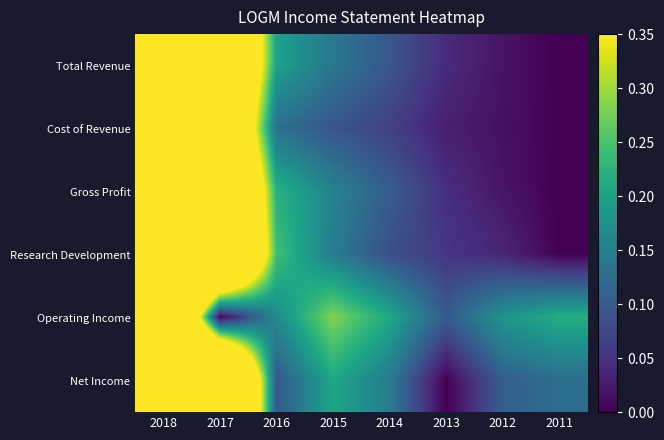

Reading left to right, transcribe all the data shown in this chart.

Total Revenue: 2018=1.0	2017=0.8	2016=0.2	2015=0.1	2014=0.1	2013=0.0	2012=0.0	2011=0.0
Cost of Revenue: 2018=1.0	2017=0.7	2016=0.1	2015=0.1	2014=0.1	2013=0.0	2012=0.0	2011=0.0
Gross Profit: 2018=1.0	2017=0.8	2016=0.2	2015=0.2	2014=0.1	2013=0.0	2012=0.0	2011=0.0
Research Development: 2018=1.0	2017=0.9	2016=0.2	2015=0.1	2014=0.1	2013=0.1	2012=0.0	2011=0.0
Operating Income: 2018=1.0	2017=0.0	2016=0.2	2015=0.3	2014=0.2	2013=0.1	2012=0.2	2011=0.2
Net Income: 2018=0.8	2017=1.0	2016=0.1	2015=0.2	2014=0.1	2013=0.0	2012=0.1	2011=0.1